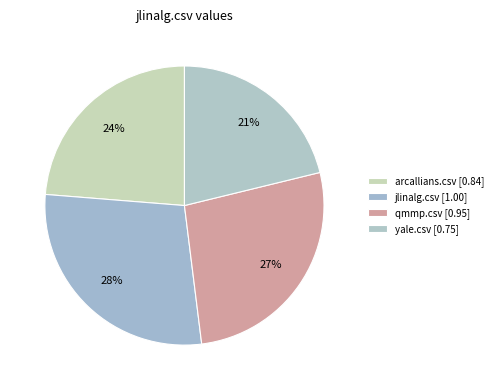

How many slices are in this pie chart?

4